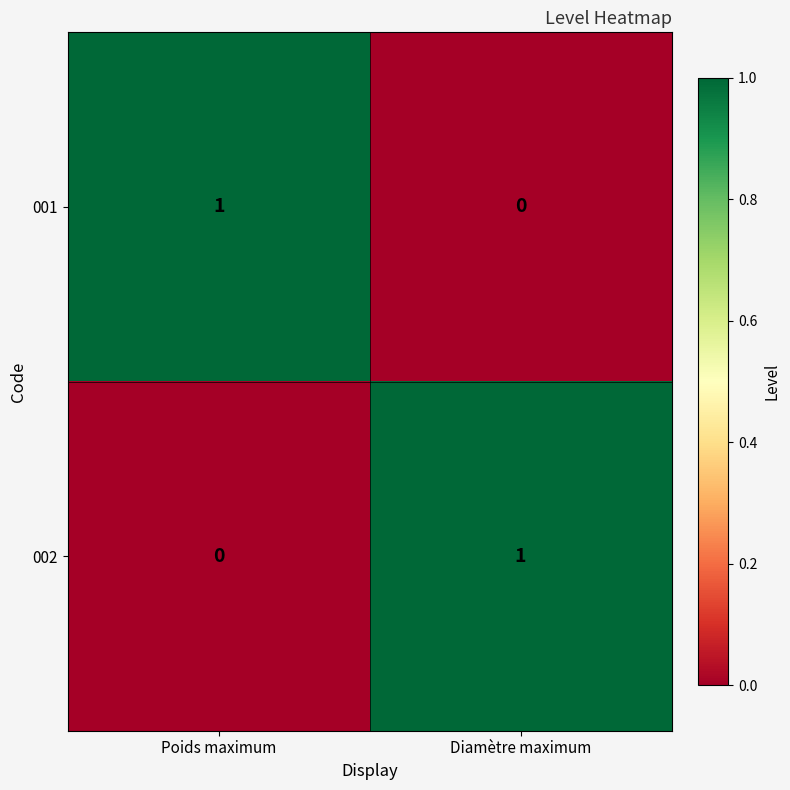

Which category has the lowest value in the 001 series?

Diamètre maximum